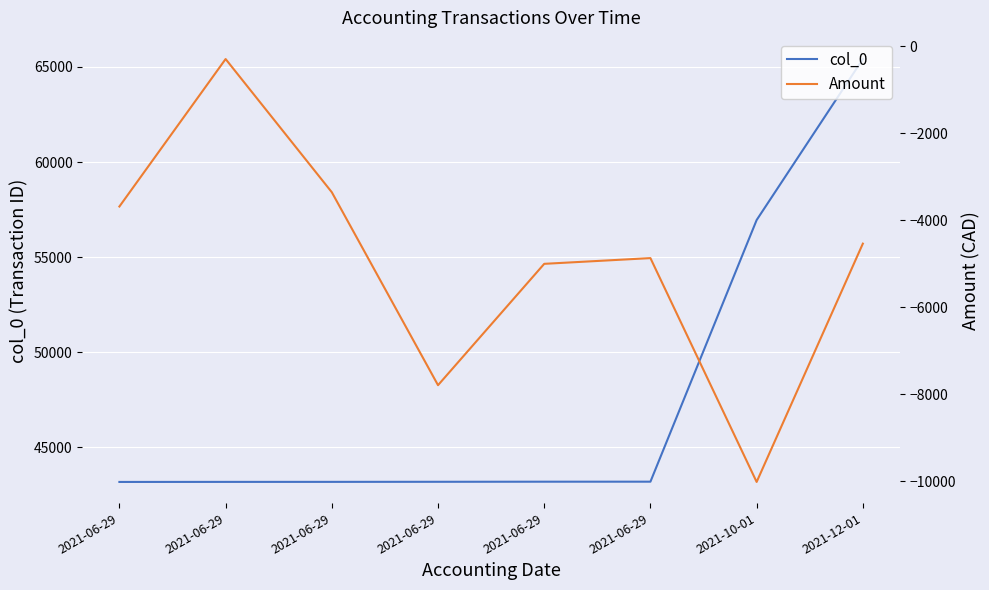

What is the greatest value displayed?

65418.0